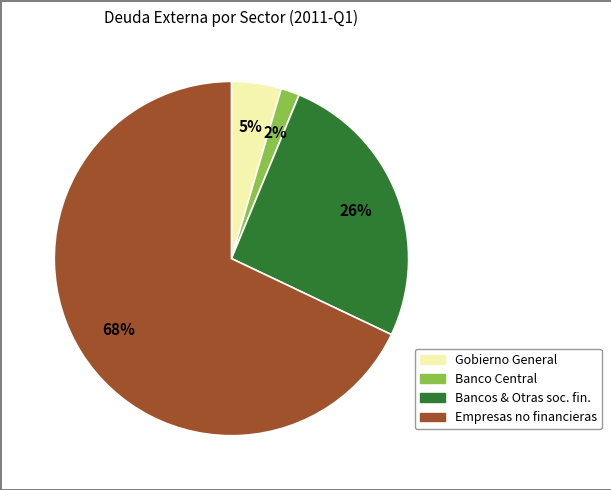

To the nearest percent, what is the average slice percentage?

25%